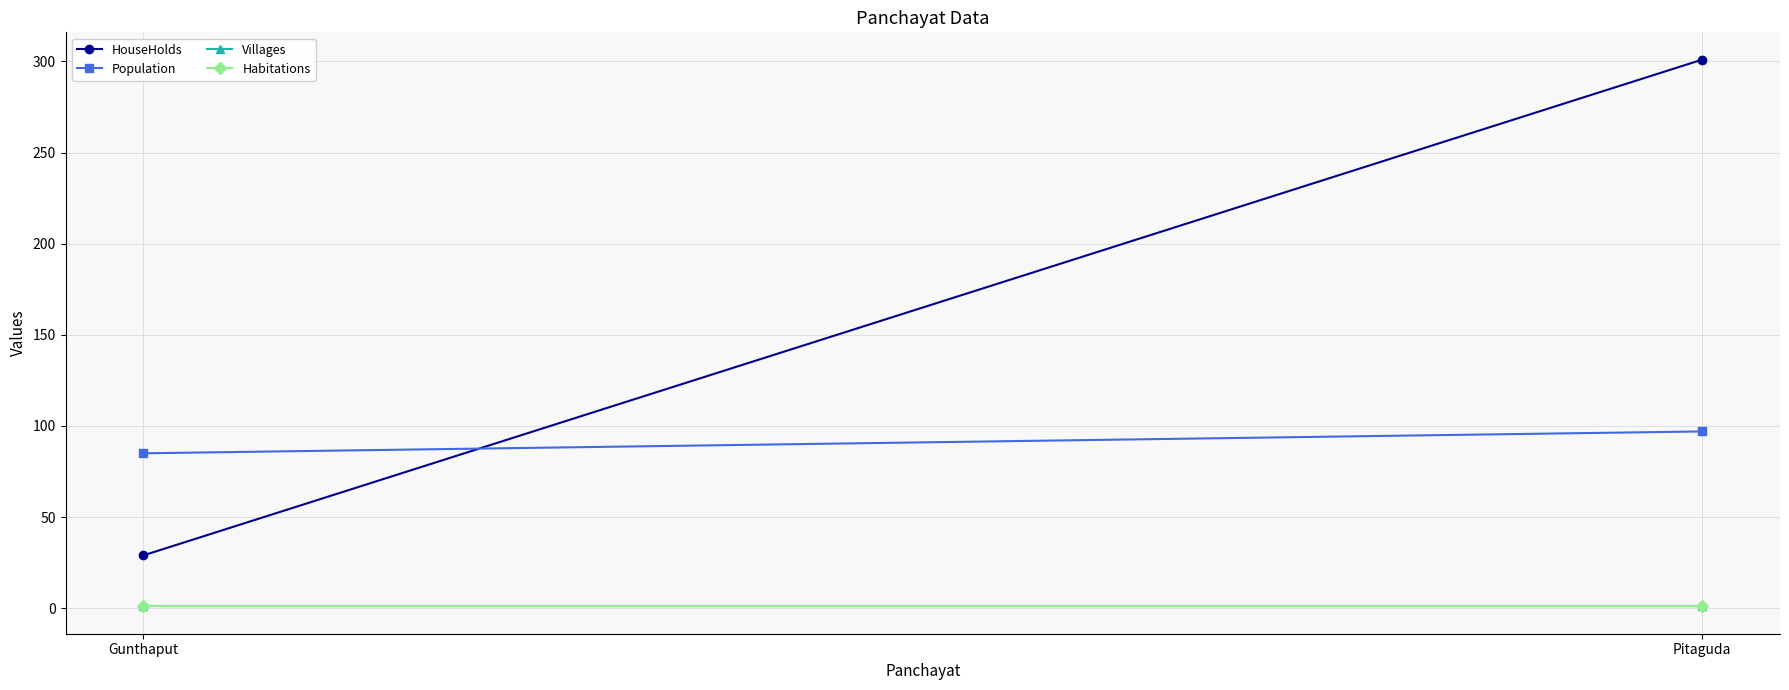

The Population series shows 25 at Gunthaput. True or false?

False